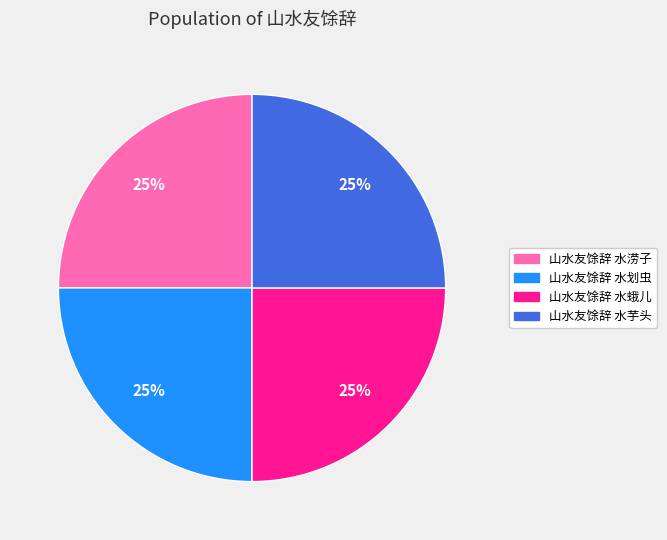

The 山水友馀辞 水蛾儿 slice represents 16% of the pie. True or false?

False